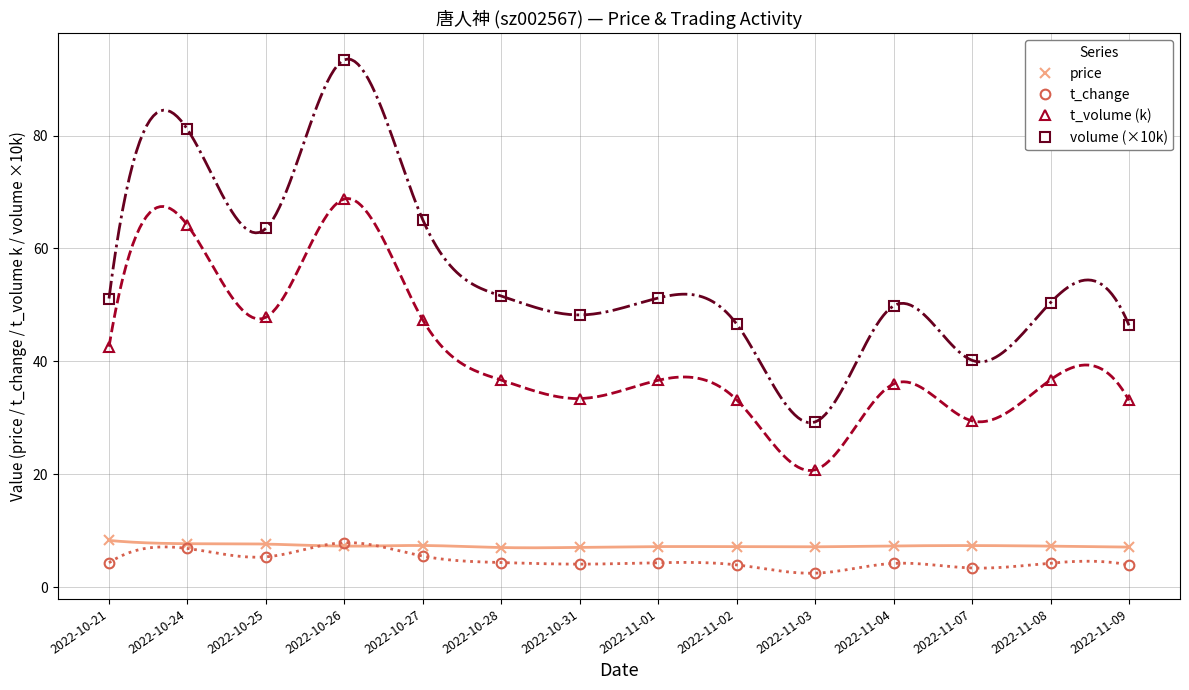

At how many categories does at least one series exceed 23?

14